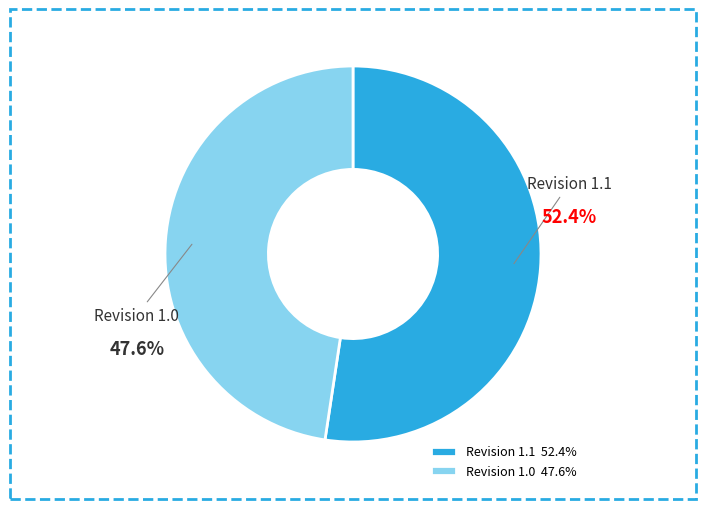

Count the number of slices in the pie.

2